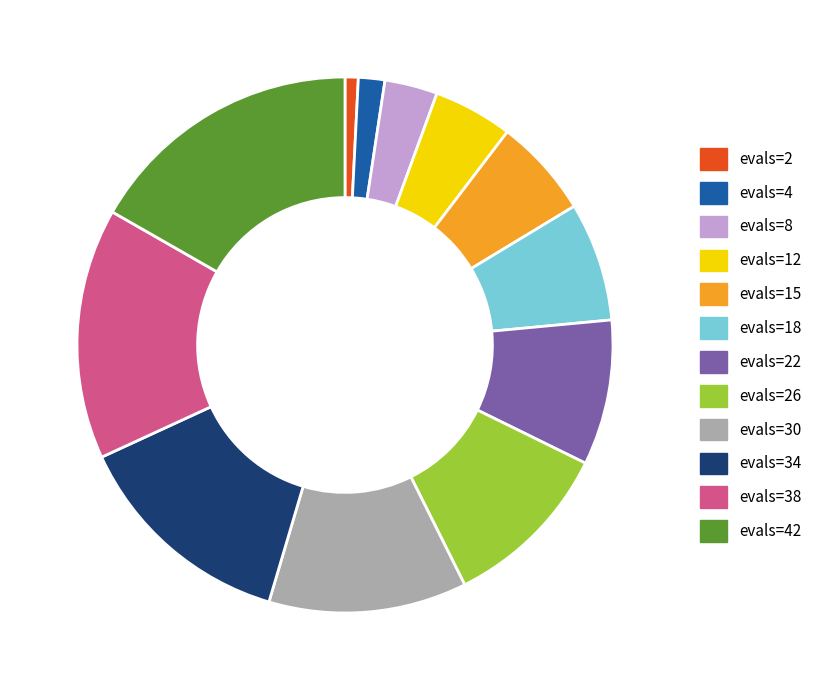

Do evals=30 and evals=26 together represent more than half of the pie?

No